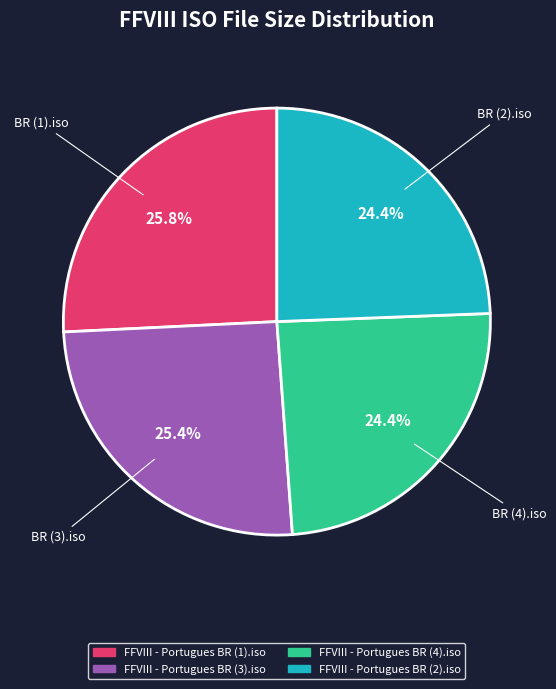

The FFVIII - Portugues BR (1).iso slice represents 38% of the pie. True or false?

False